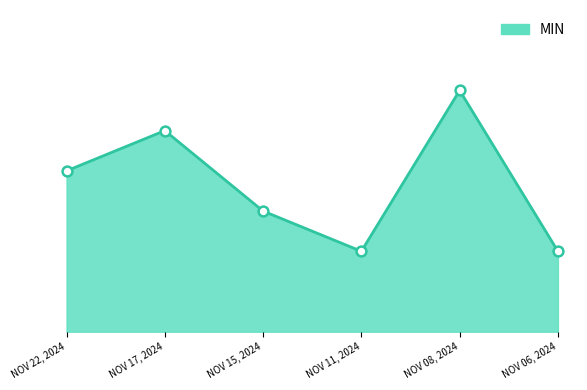

What is the ratio of the value at NOV 08, 2024 to the value at NOV 15, 2024?

2.0